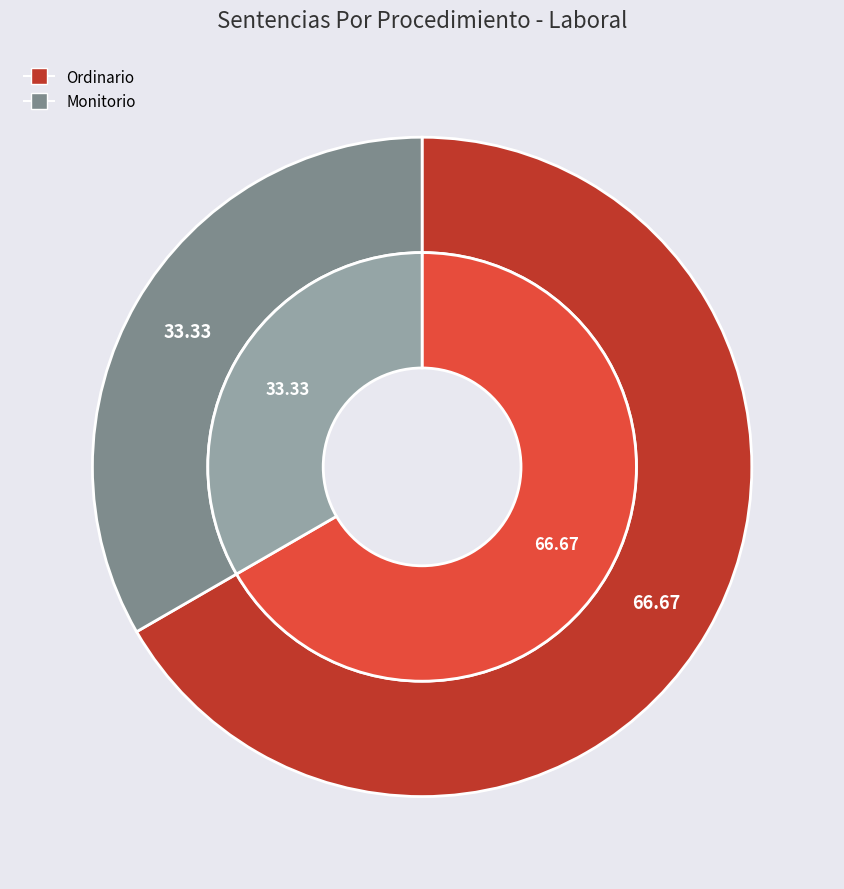

Which slice is the largest?

Ordinario